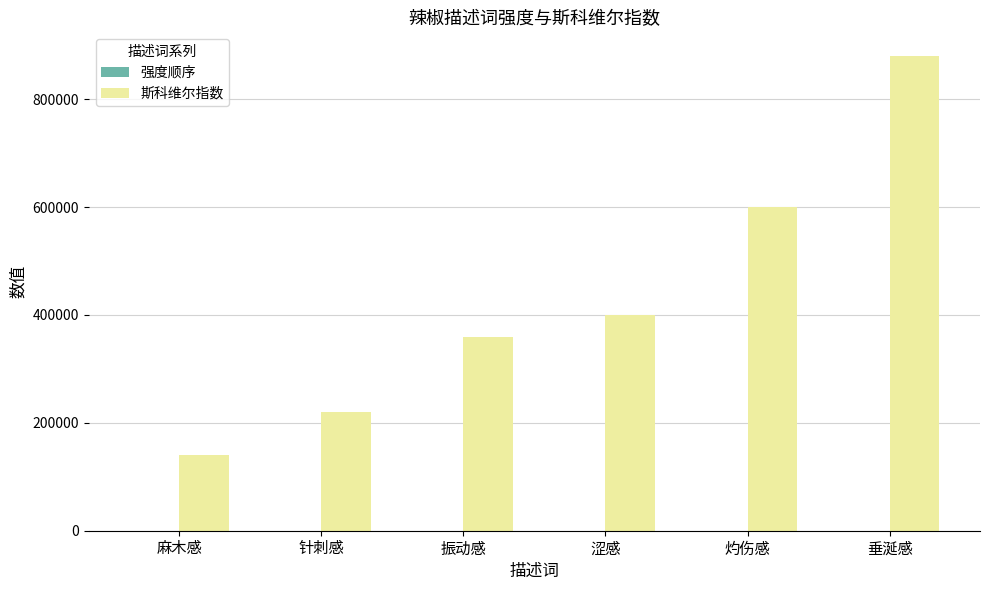

At which category is the sum across all series the highest?

垂涎感